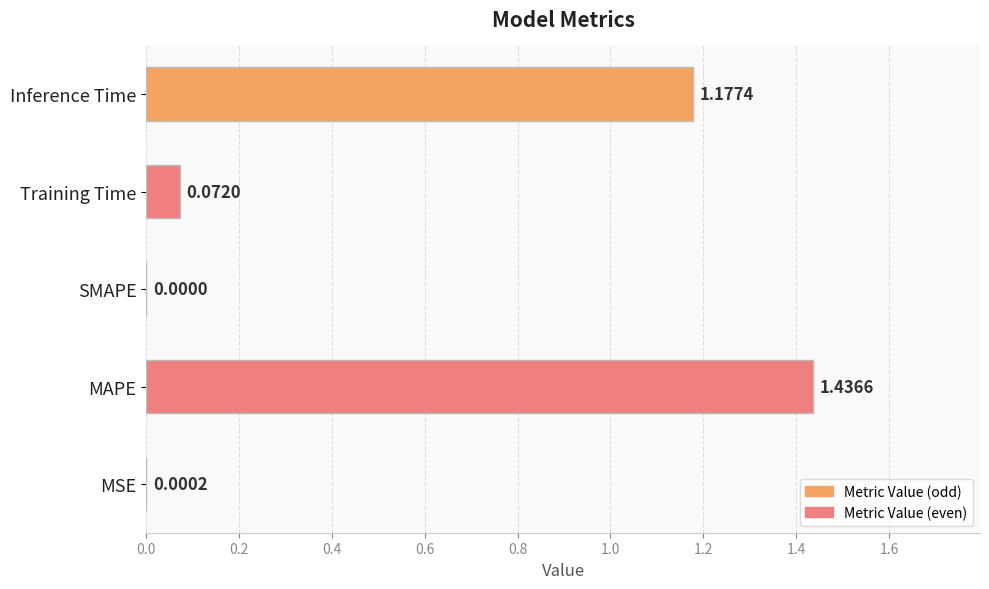

Where is the data nearest to the value 0?

SMAPE